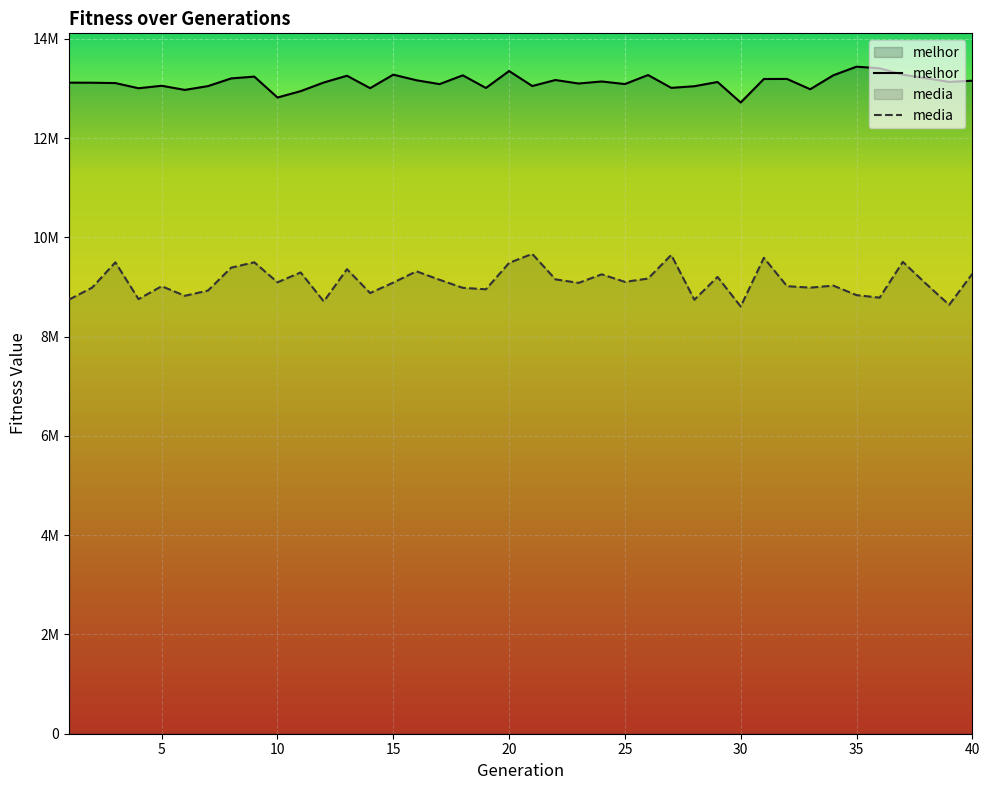

What is the total value across all series at 25?

21797249.1